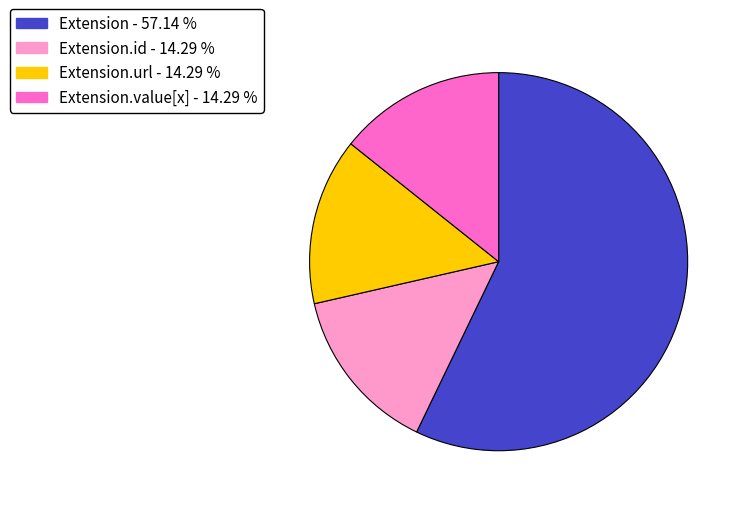

Does any single category account for the majority?

Yes